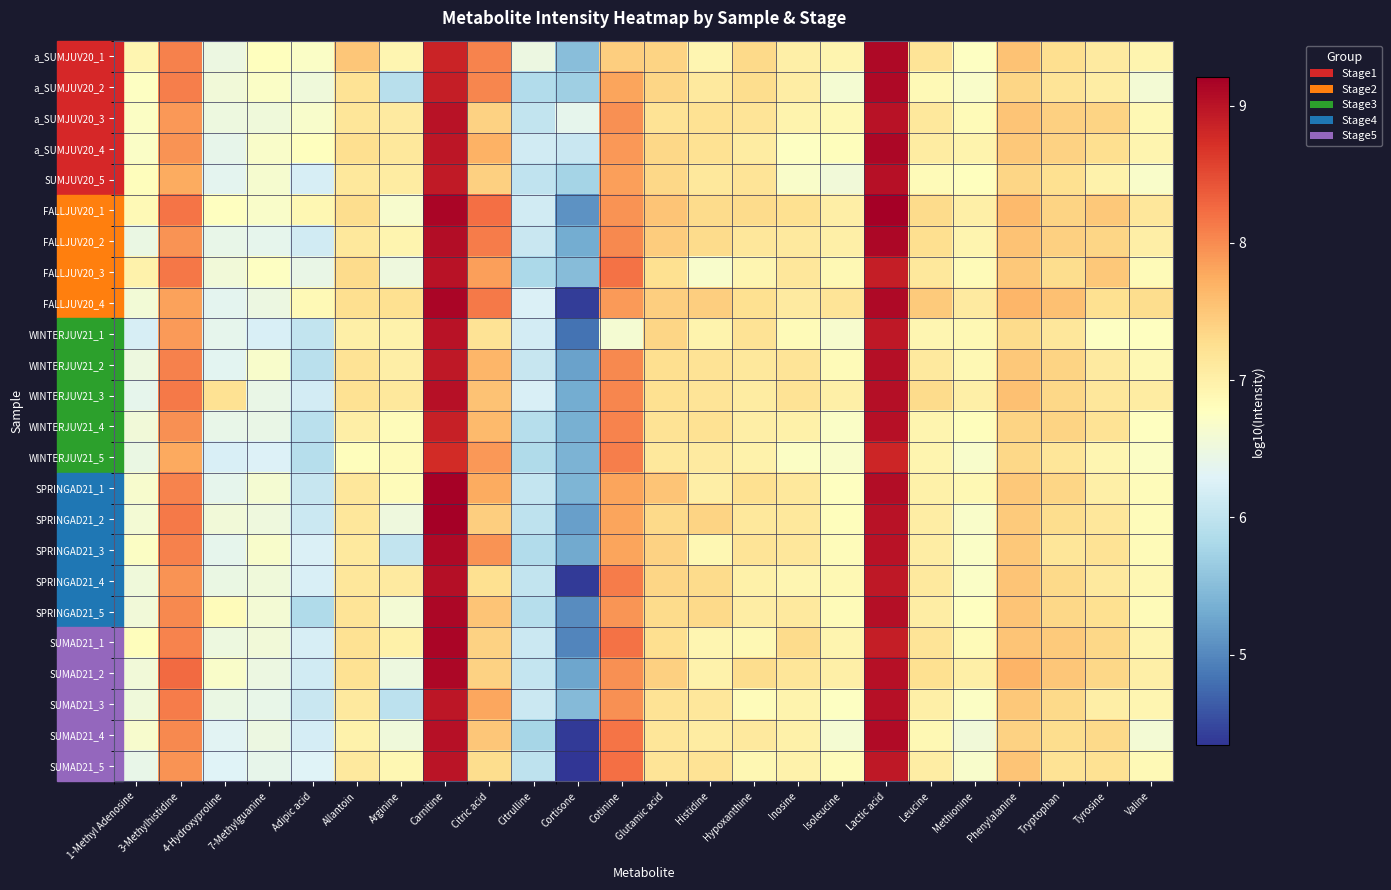

Which series has the widest spread of values?

FALLJUV20_4